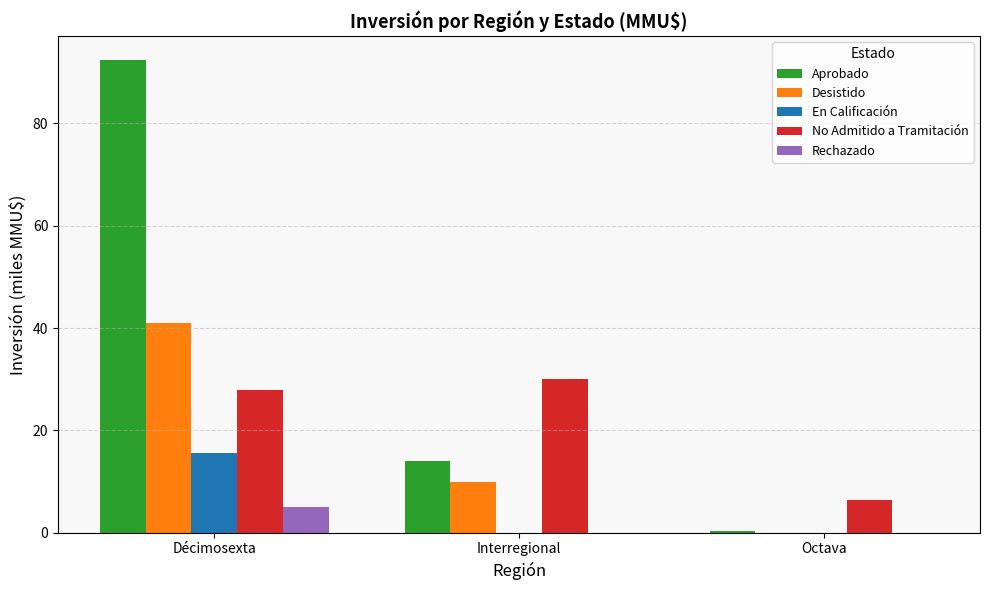

What is the average value of the Rechazado series?

1.7